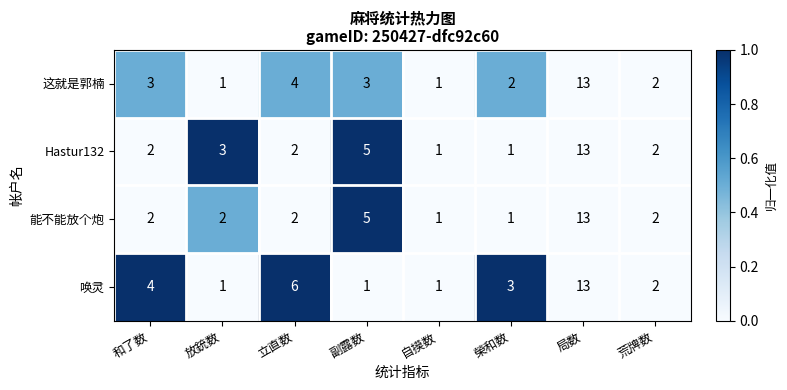

The value of 能不能放个炮 at 榮和数 is 1. True or false?

True